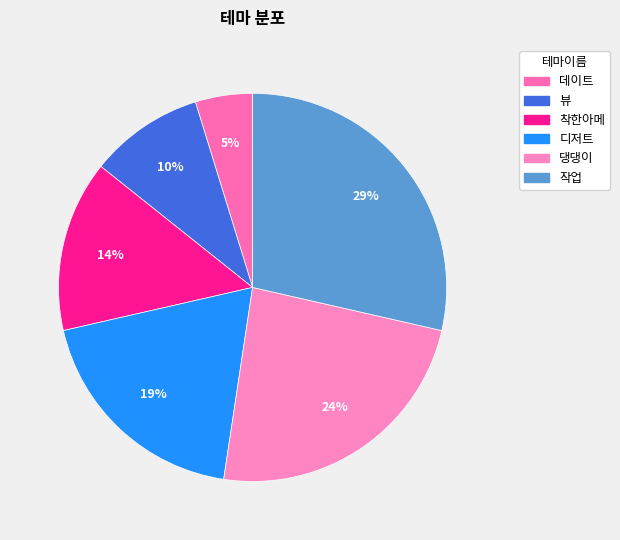

Rank the categories by value from highest to lowest.

작업, 댕댕이, 디저트, 착한아메, 뷰, 데이트